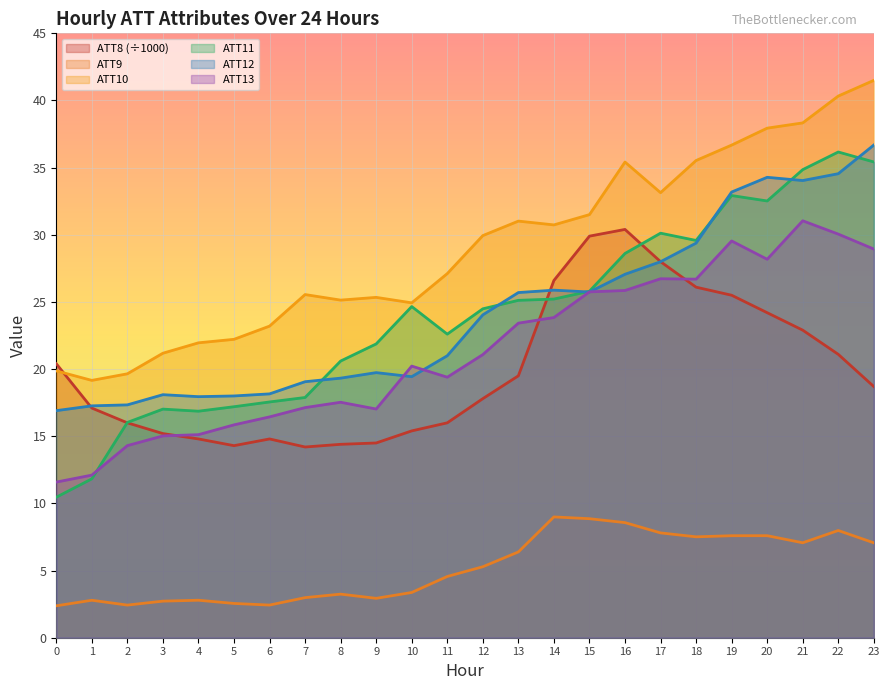

Rank the series at 5 from highest to lowest value.

ATT10, ATT12, ATT11, ATT13, ATT8 (÷1000), ATT9